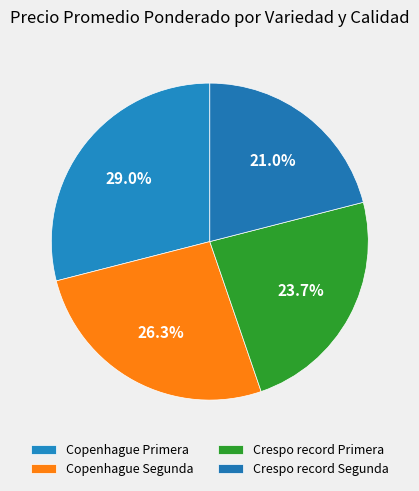

Does any single category account for the majority?

No